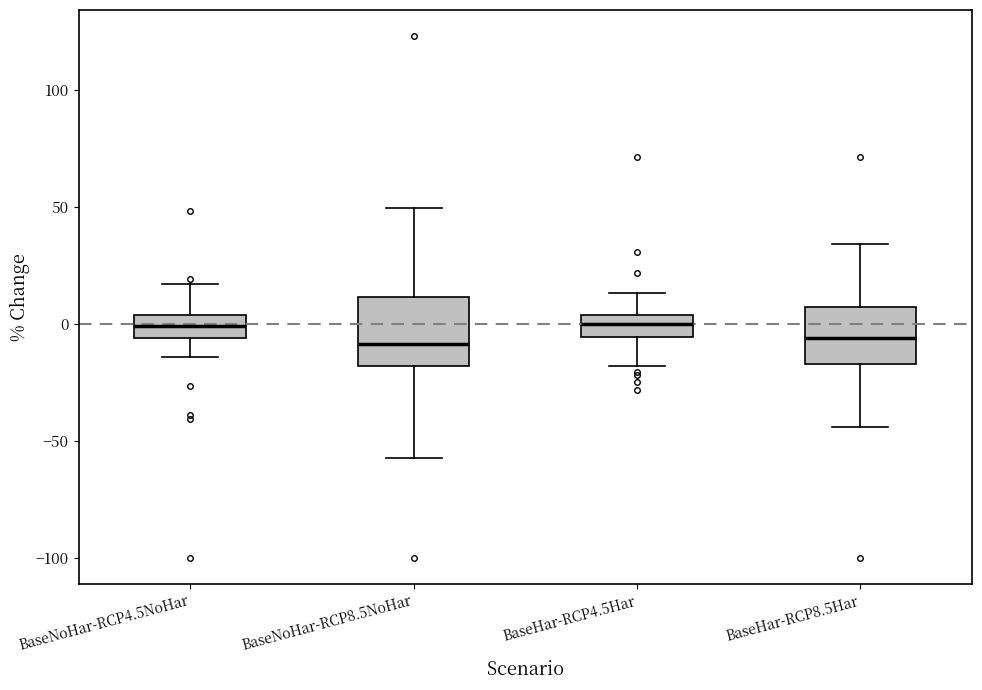

Reading left to right, transcribe this box plot: for each box, give where its median line is, the range the box spans, and where its two whiskers end, as read against the y-axis. The values are not printed on the chart, so give them approximately, as read against the axis.

BaseNoHar-RCP4.5NoHar: median 0, box -5 to 5, whiskers -15 to 15
BaseNoHar-RCP8.5NoHar: median -10, box -20 to 10, whiskers -55 to 50
BaseHar-RCP4.5Har: median 0, box -5 to 5, whiskers -20 to 15
BaseHar-RCP8.5Har: median -5, box -15 to 5, whiskers -45 to 35